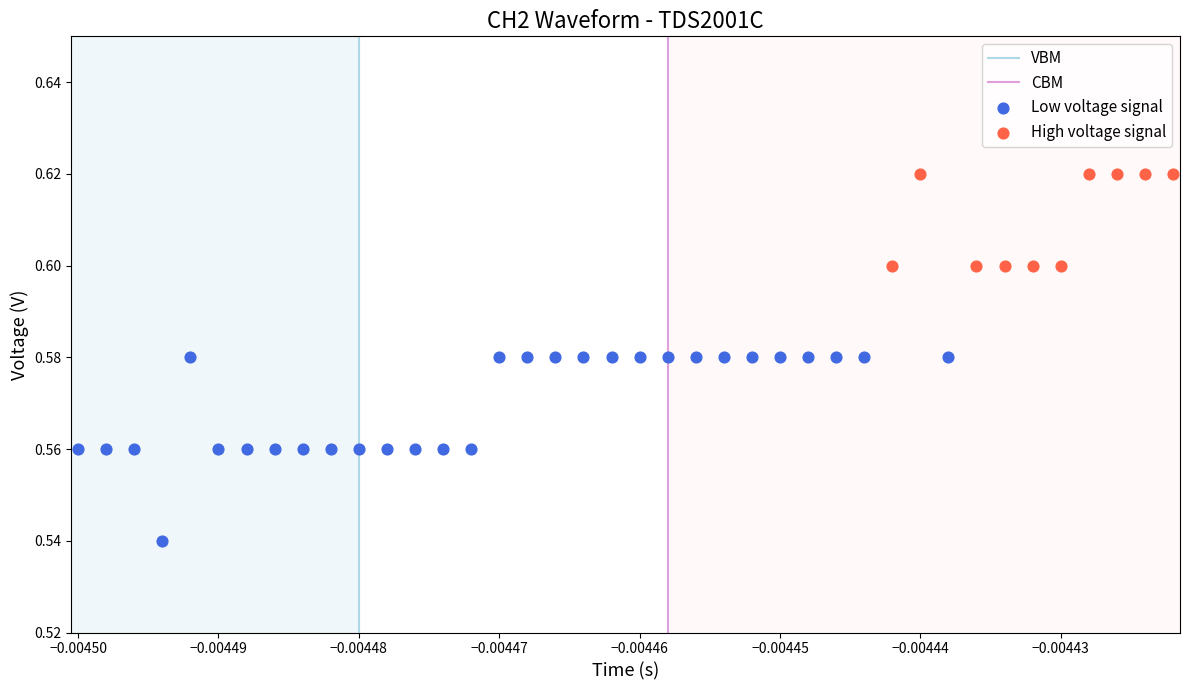

Which series has the widest spread of Y values?

Low voltage signal